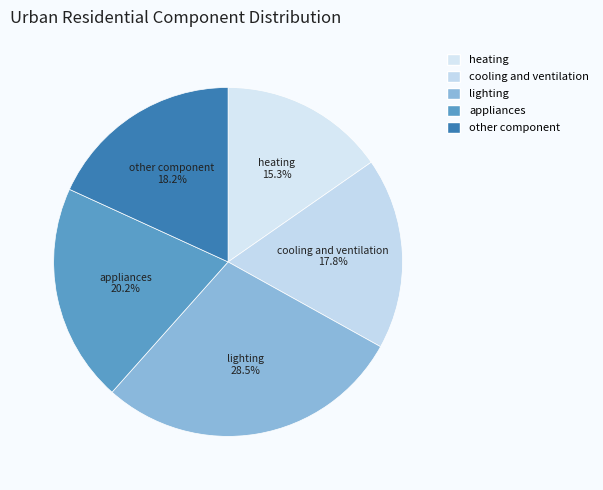

To the nearest percent, what is the difference between the other component and lighting slice percentages?

10%